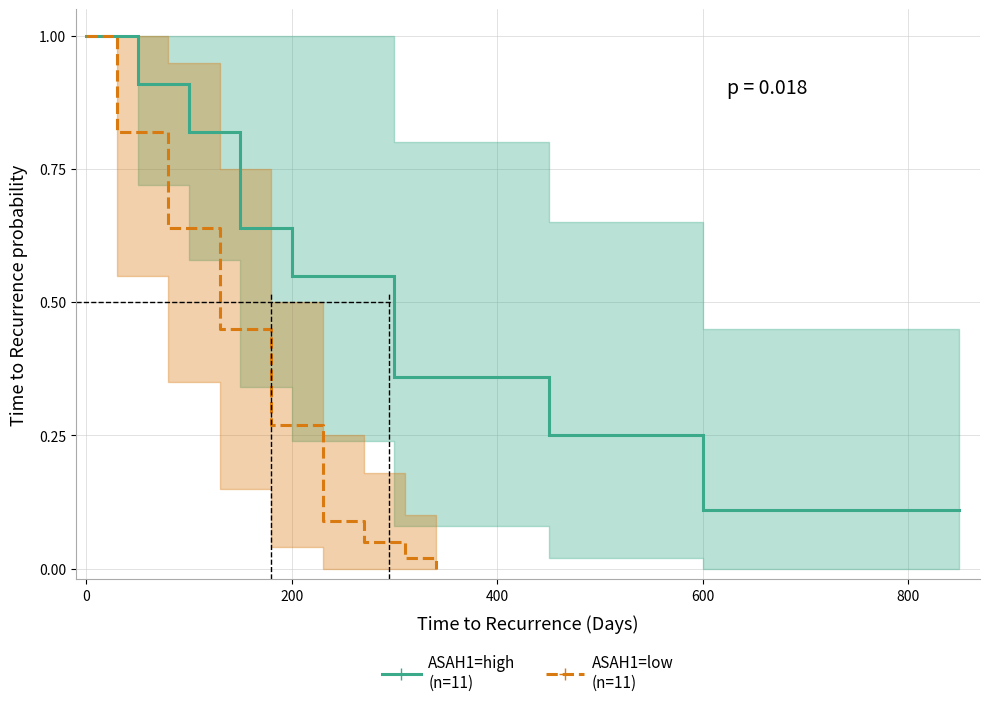

Is the value of ASAH1=high
(n=11) at 8 greater than the value of ASAH1=low
(n=11) at 0?

No